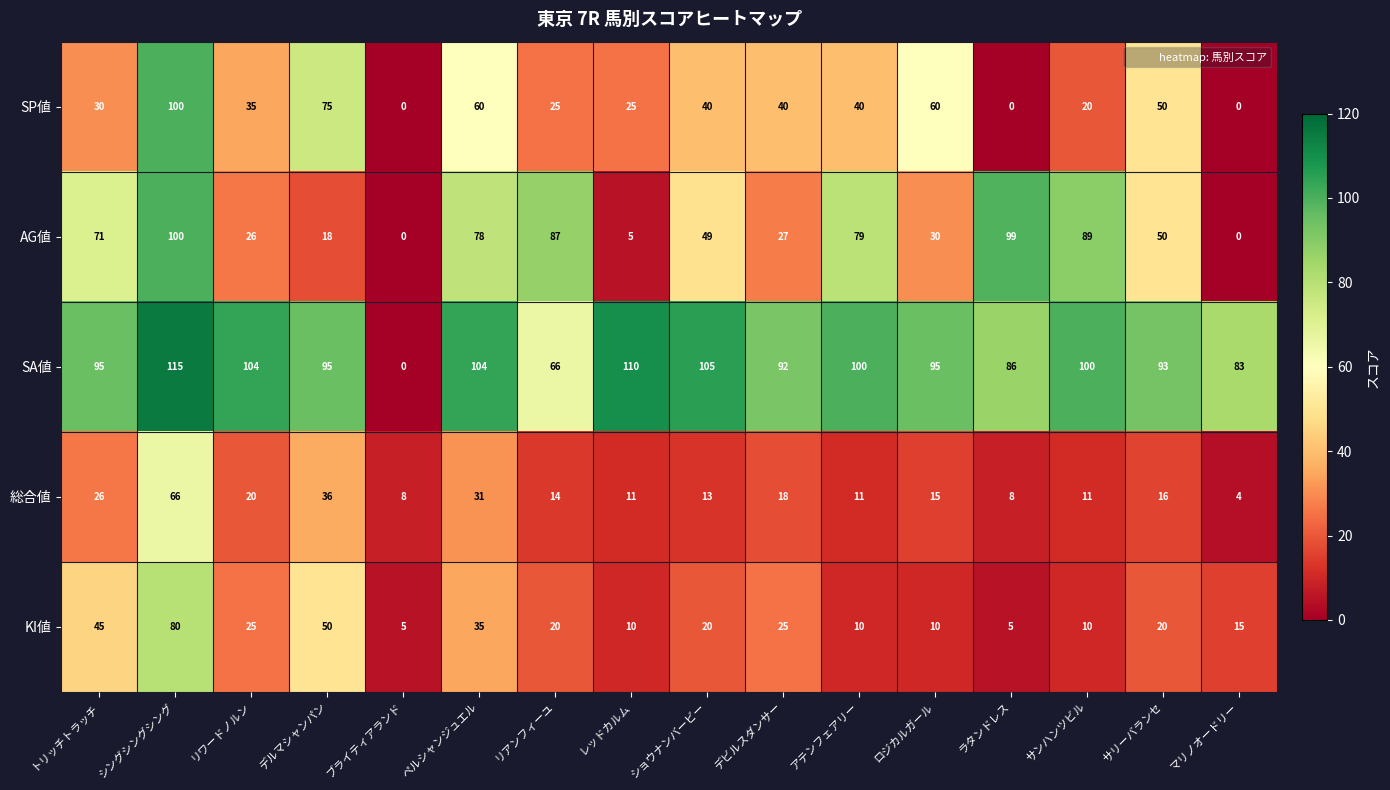

What is the sum of all 総合値 values?

308